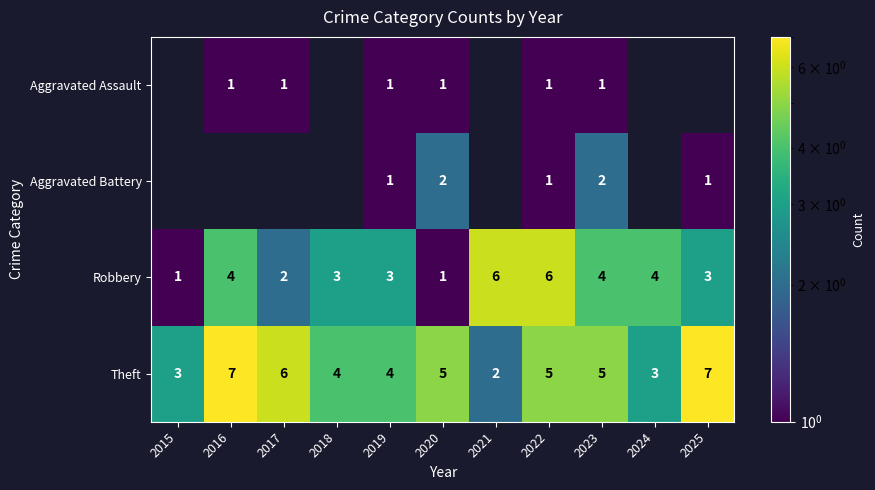

What is the approximate value of Theft at 2025?

7